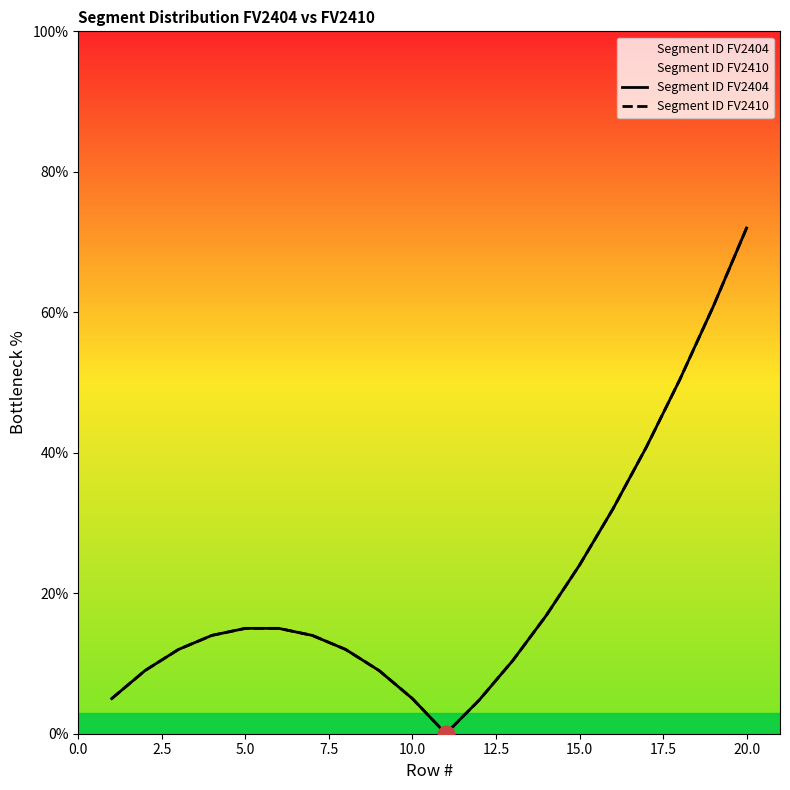

What are all the series names shown in the legend?

Segment ID FV2404, Segment ID FV2410